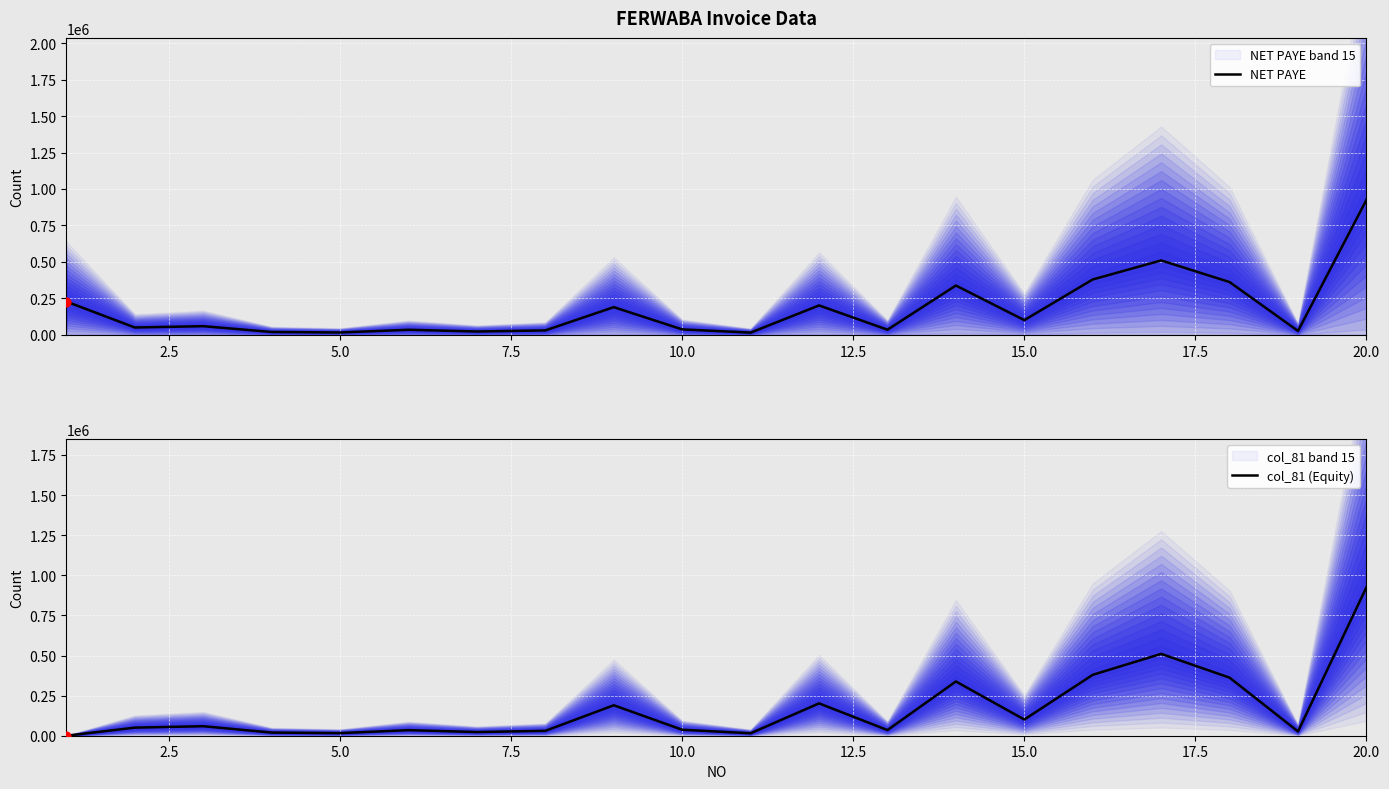

Which series has the largest Y range (max minus min)?

col_81 (Equity)